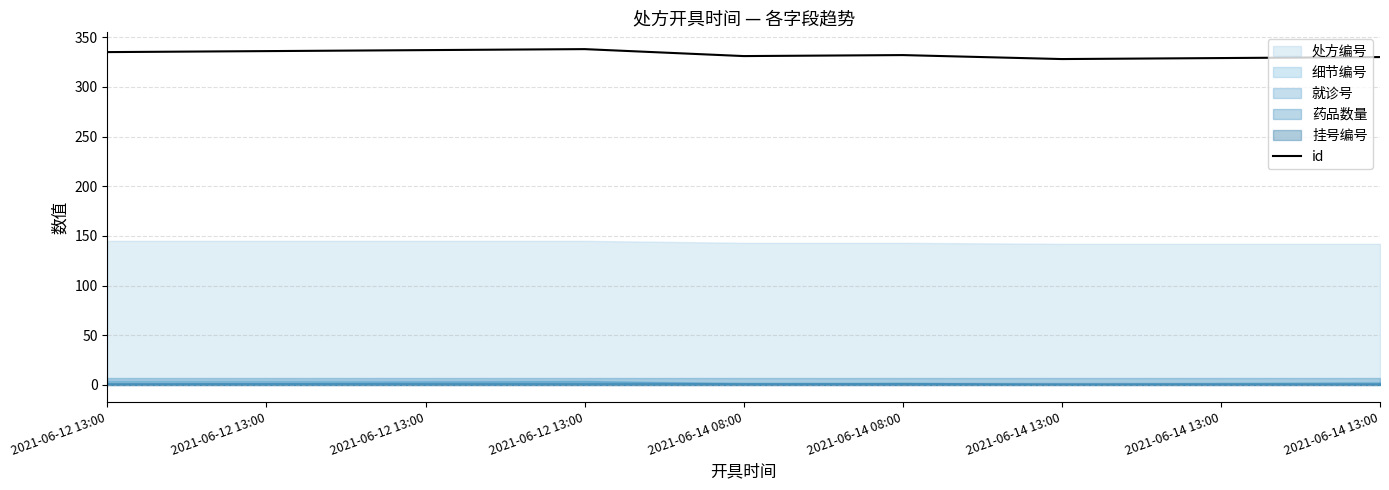

What is the maximum value shown in the chart?

338